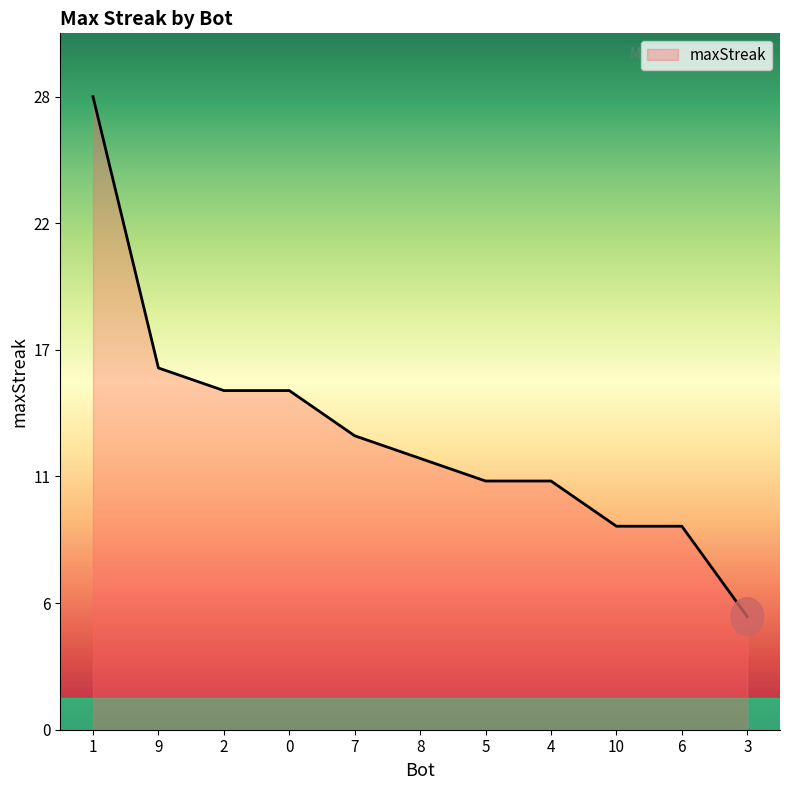

The chart shows a value of 15 at 5. True or false?

False